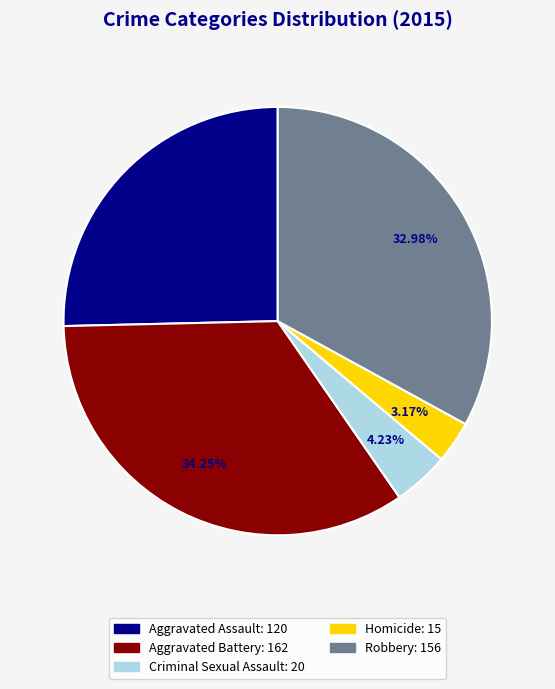

To the nearest percent, what portion does Robbery represent?

33%